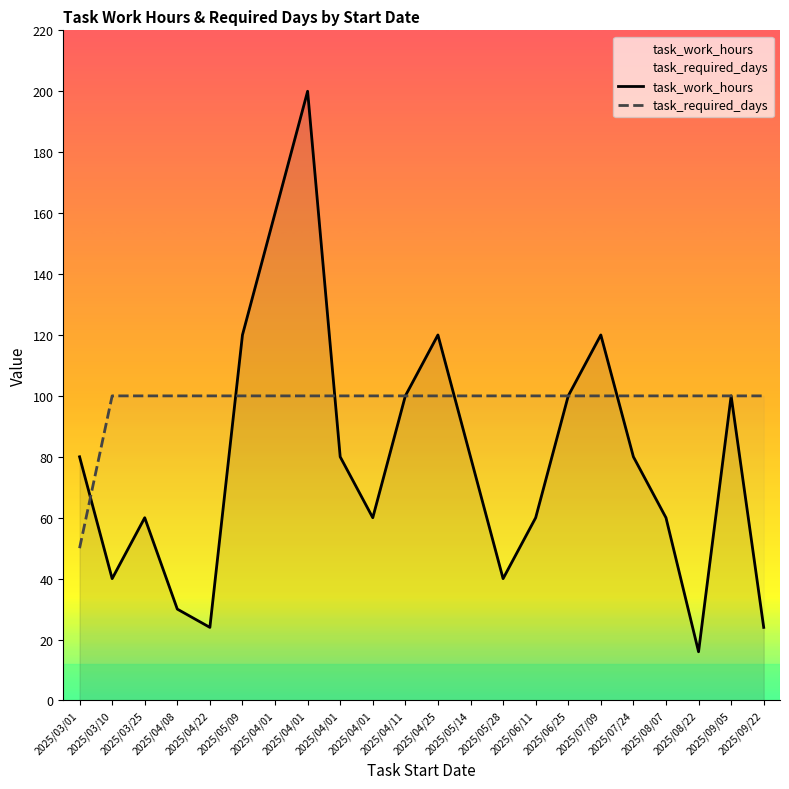

What is the total value across all series at 2025/07/09?

220